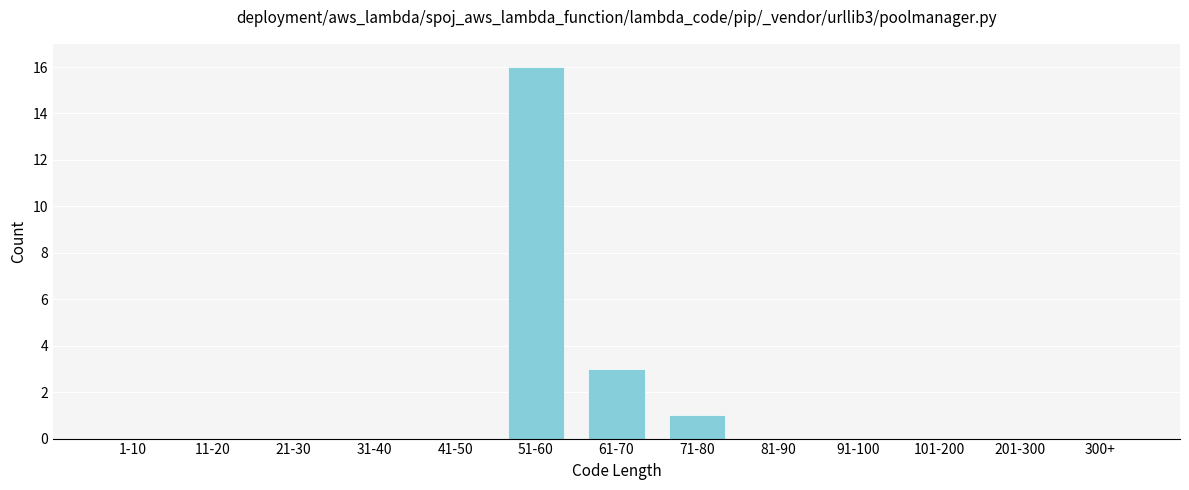

Reading left to right, list all the values displayed in this chart.

1-10=0	11-20=0	21-30=0	31-40=0	41-50=0	51-60=16	61-70=3	71-80=1	81-90=0	91-100=0	101-200=0	201-300=0	300+=0